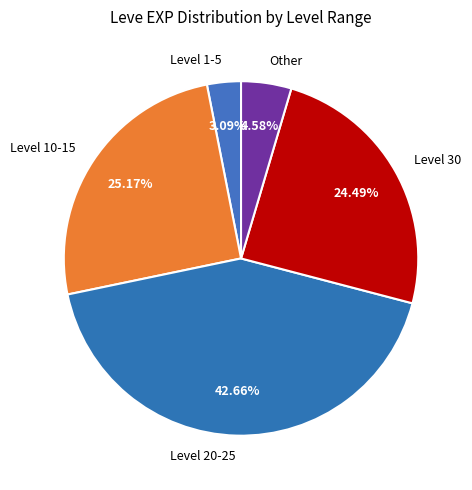

Is there a majority slice in this chart?

No